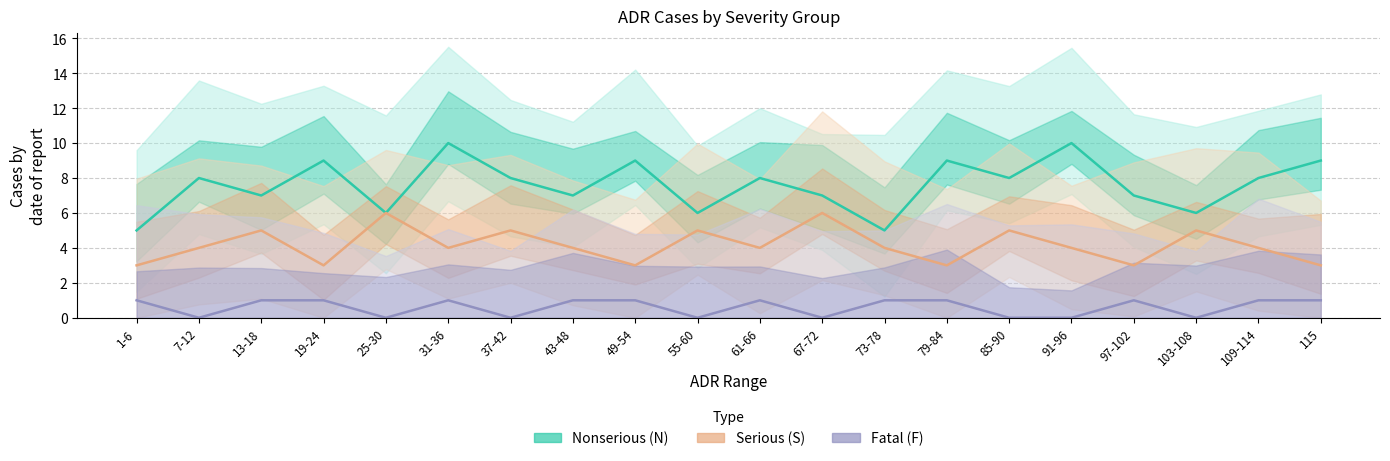

At which category does Nonserious (N) reach its first local peak?

7-12